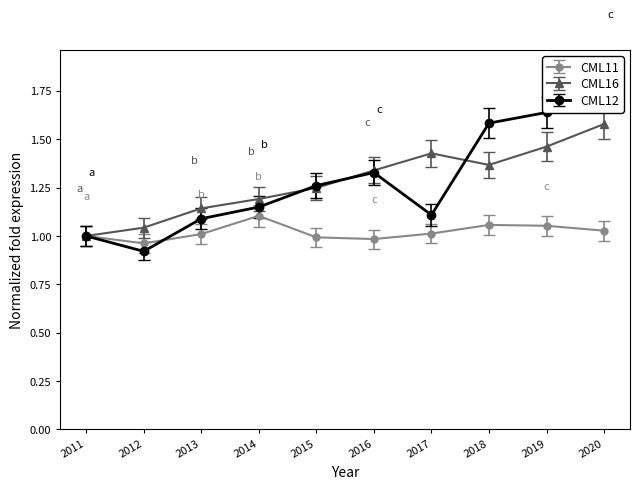

Is the value of CML11 at 2016 greater than the value of CML16 at 2020?

No